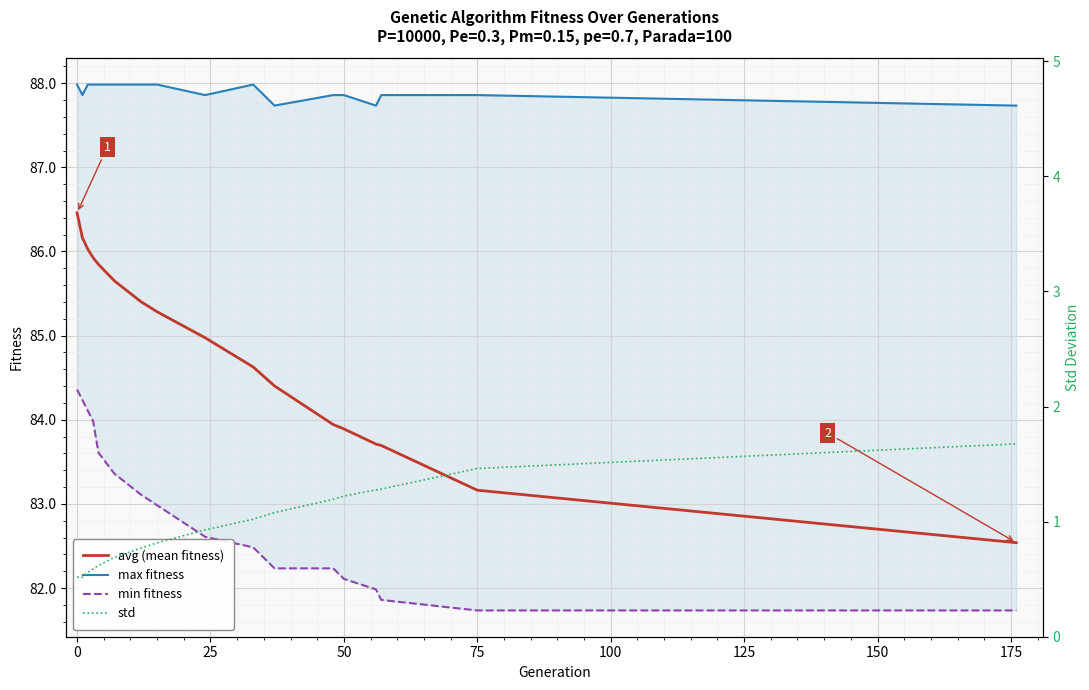

The value of avg (mean fitness) at 75 is 48.8. True or false?

False